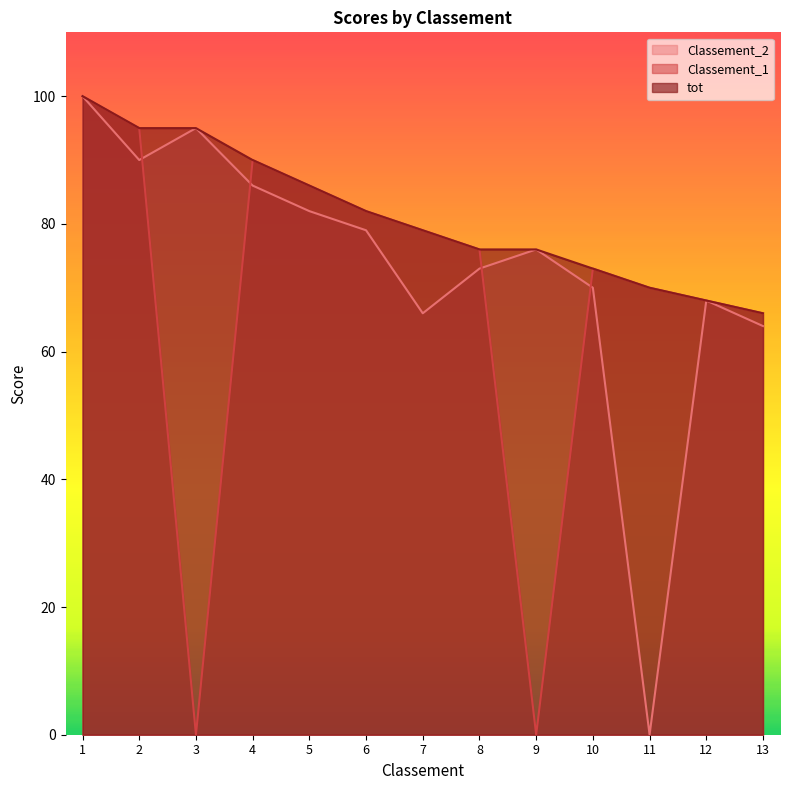

True or false: Classement_1 and Classement_2 intersect in this chart.

True